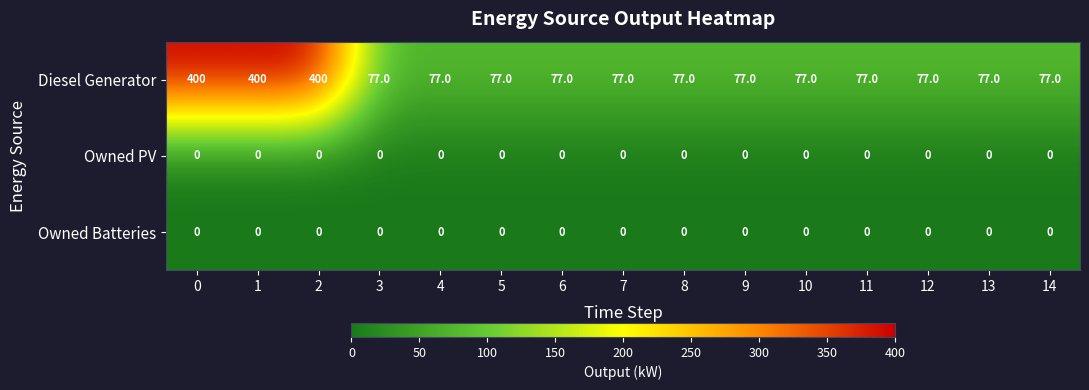

What is the difference between the second highest and minimum values in the Diesel Generator series?

323